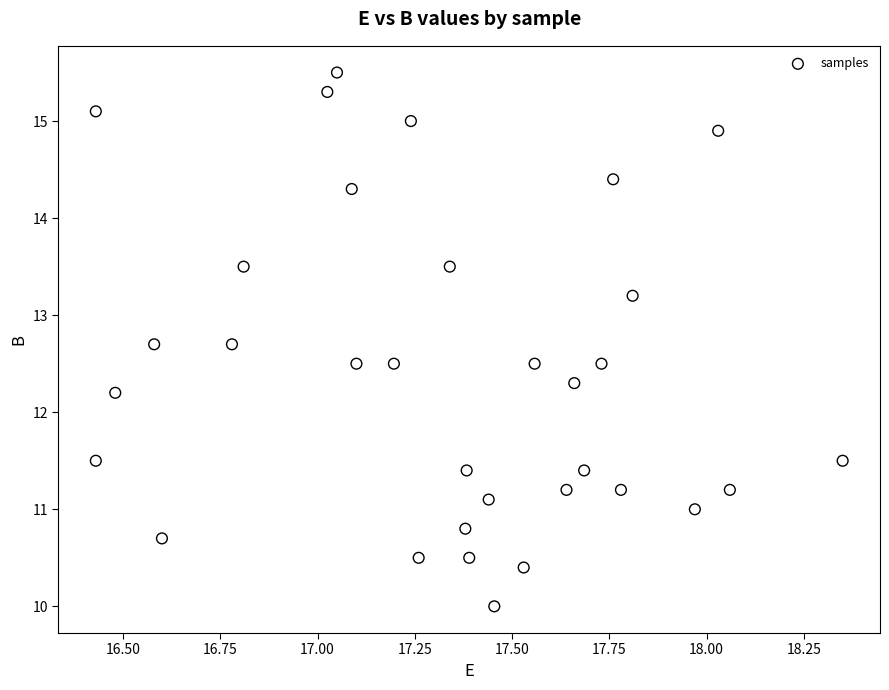

What is the range of X values (max minus min)?

1.9